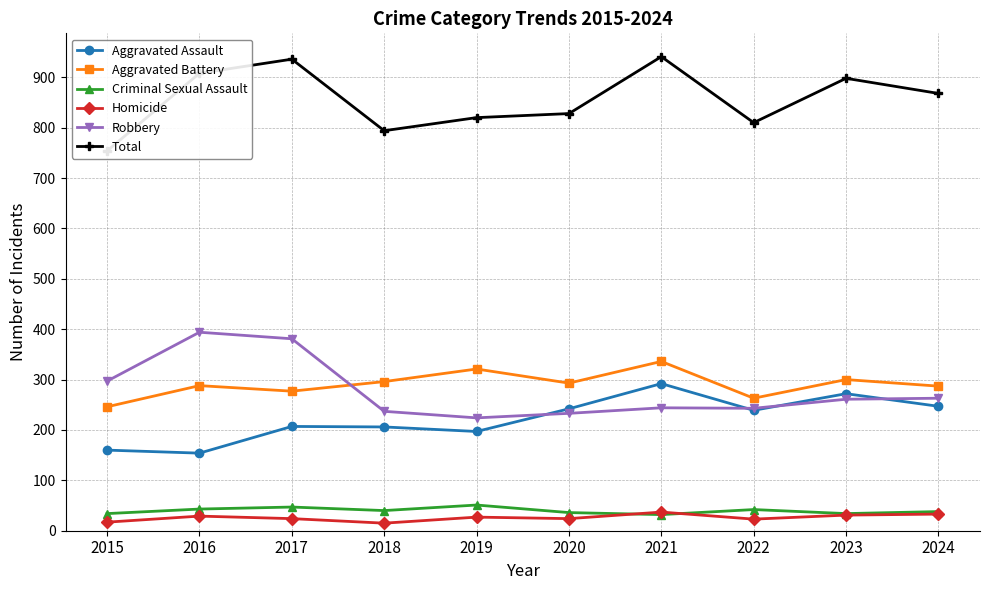

What is the difference between the Homicide values at 2015 and 2022?

6